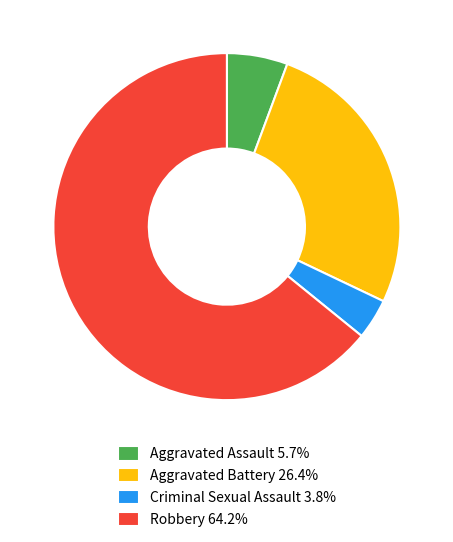

Between Criminal Sexual Assault and Aggravated Battery, which is larger?

Aggravated Battery